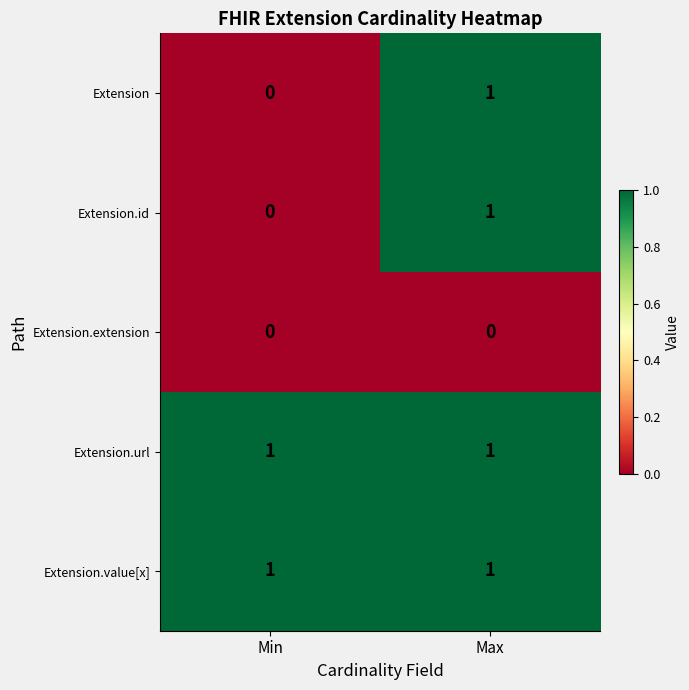

The value of Extension.extension at Max is 0. True or false?

True